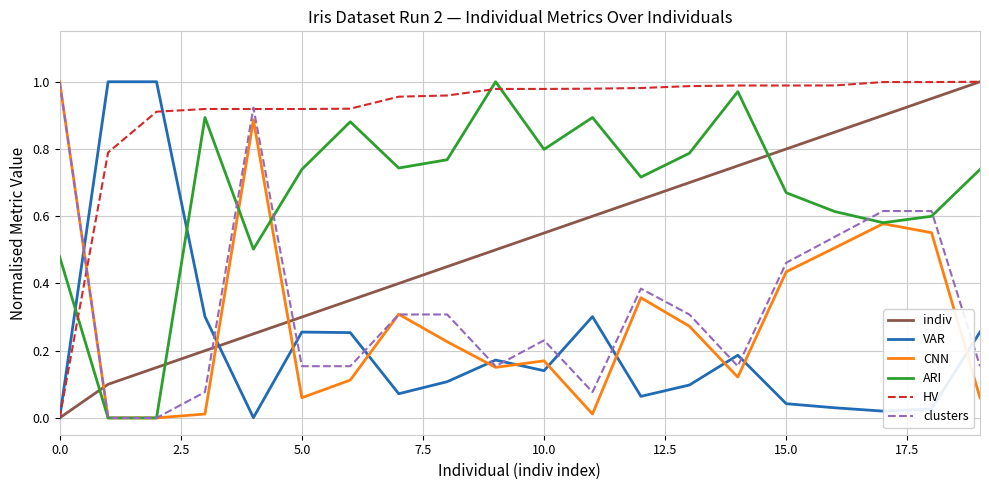

How many lines are shown in the chart?

6